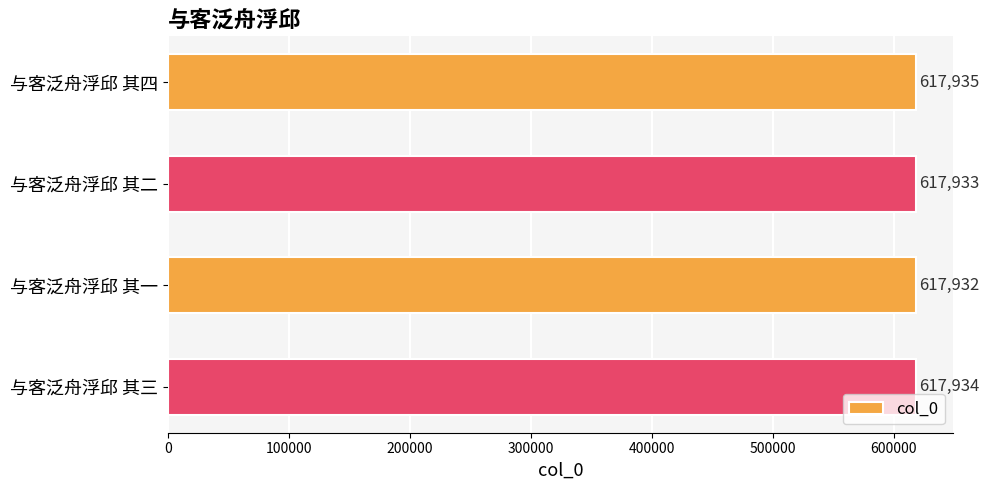

Reading top to bottom, transcribe all the data shown in this chart.

与客泛舟浮邱 其四=617935	与客泛舟浮邱 其二=617933	与客泛舟浮邱 其一=617932	与客泛舟浮邱 其三=617934